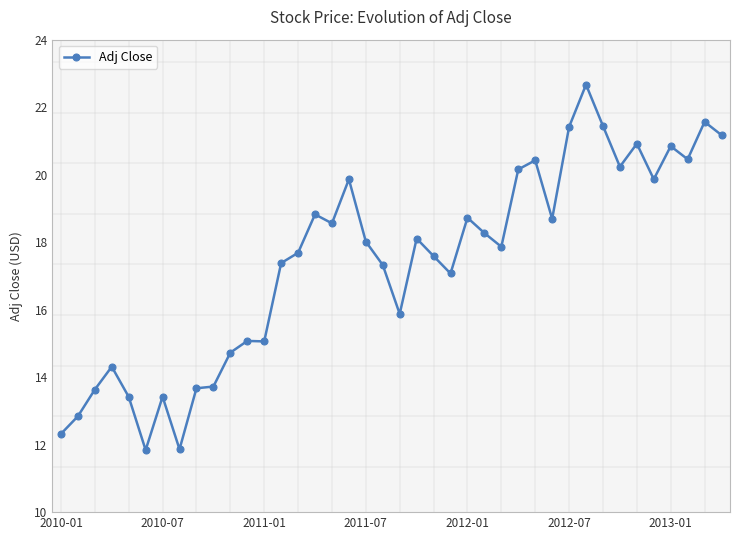

What is the value of the 20th point from the left?

17.3